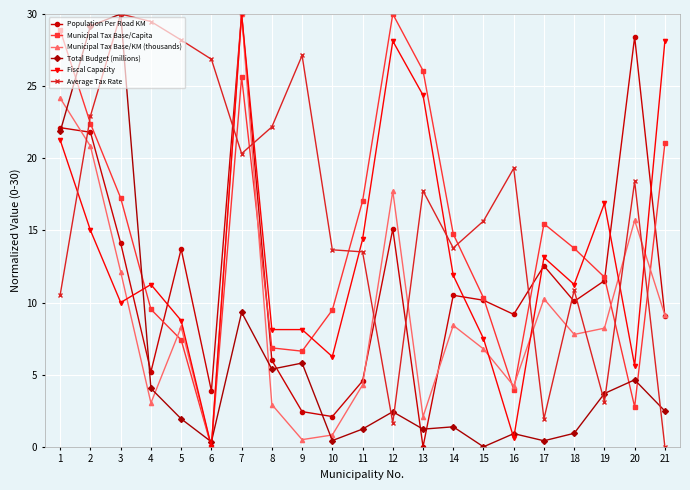

What is the difference between the highest and lowest values at 13?

26.1